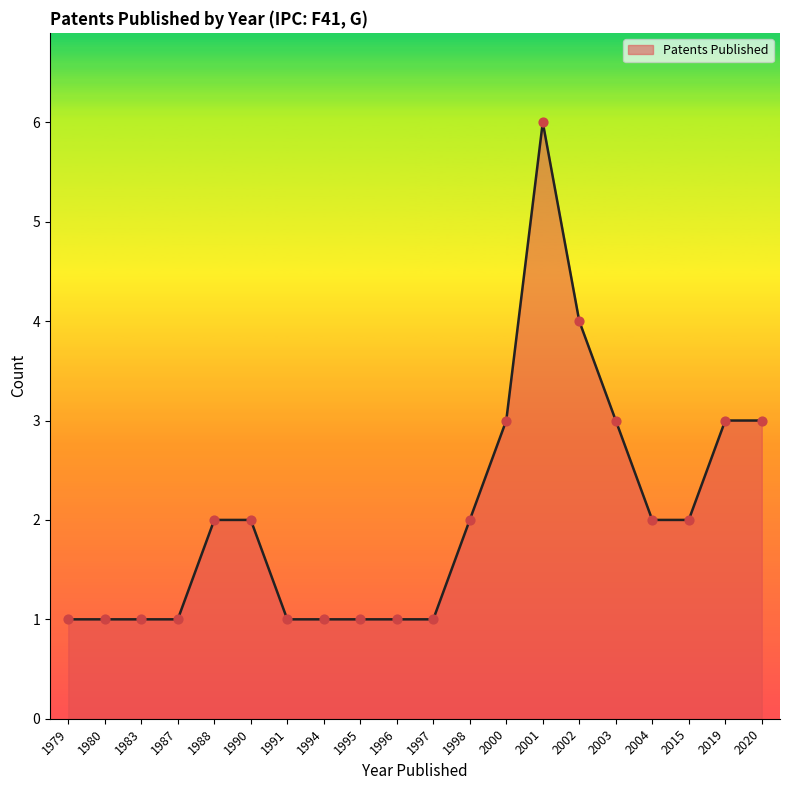

What is the ratio of the value at 2015 to the value at 2000?

0.7